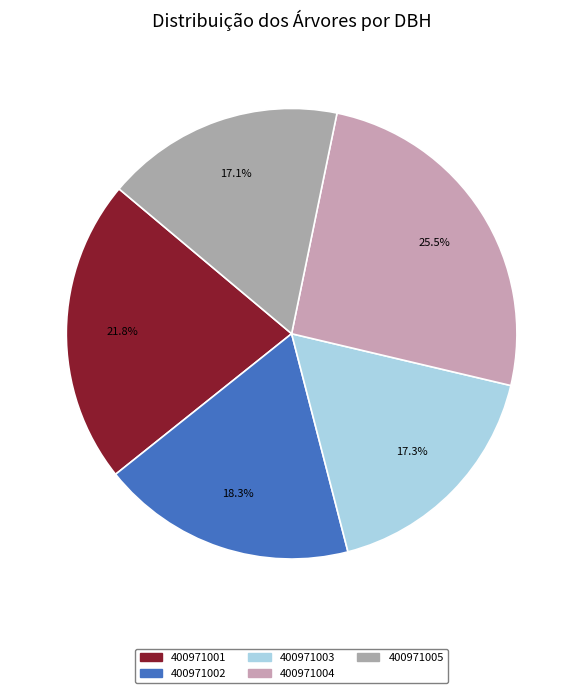

Count the number of slices in the pie.

5